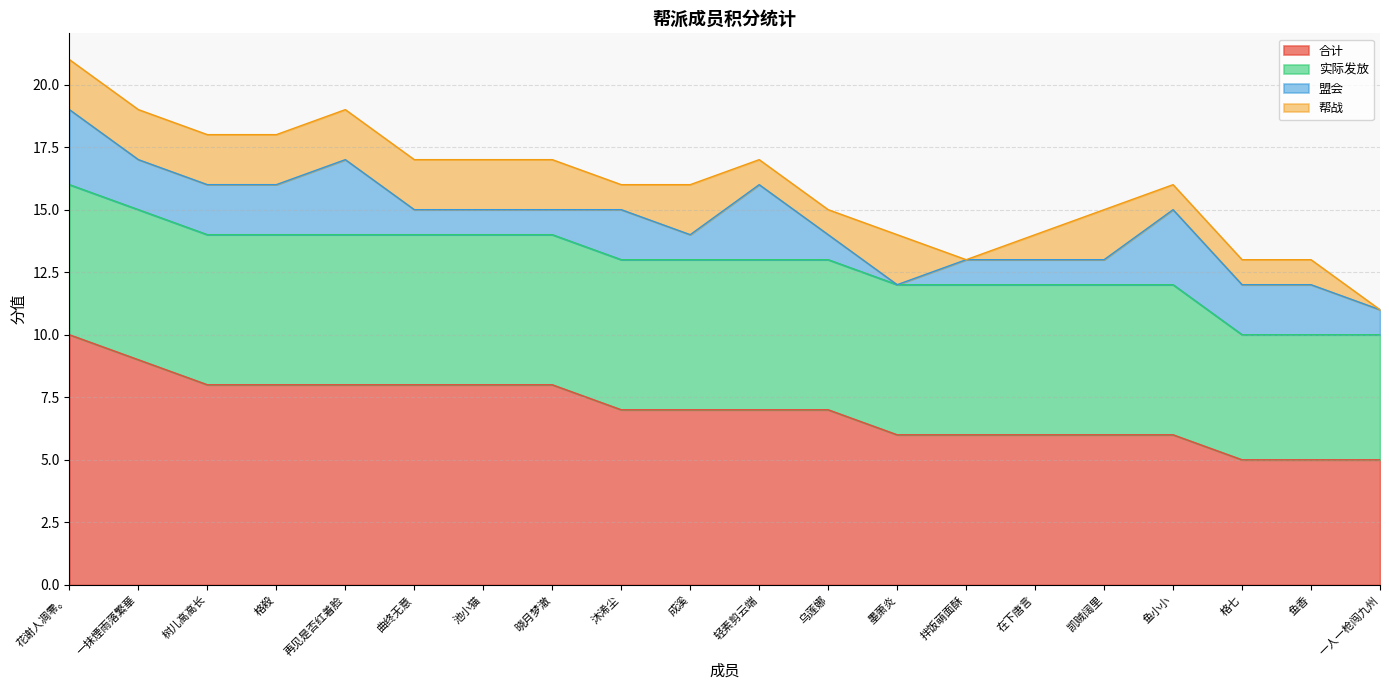

The value of 合计 at 花谢人凋零。 is 17. True or false?

False